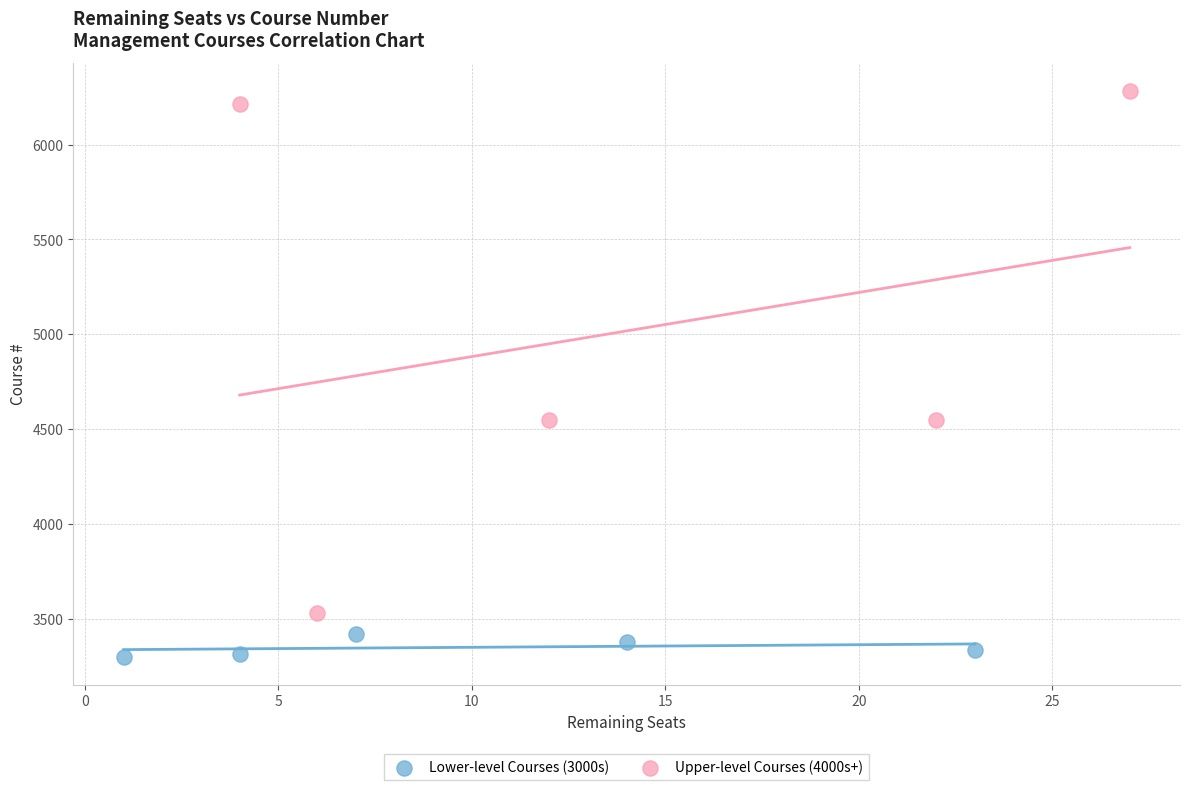

Which series contains the highest Y value?

Upper-level Courses (4000s+)